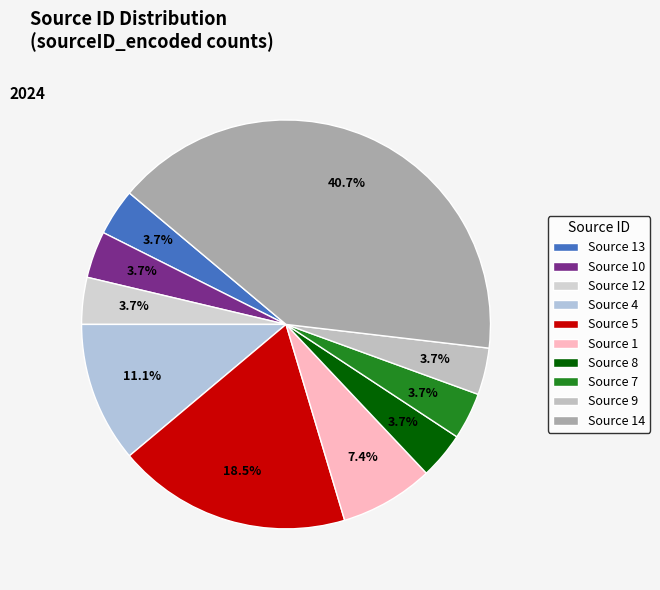

Count the number of slices in the pie.

10